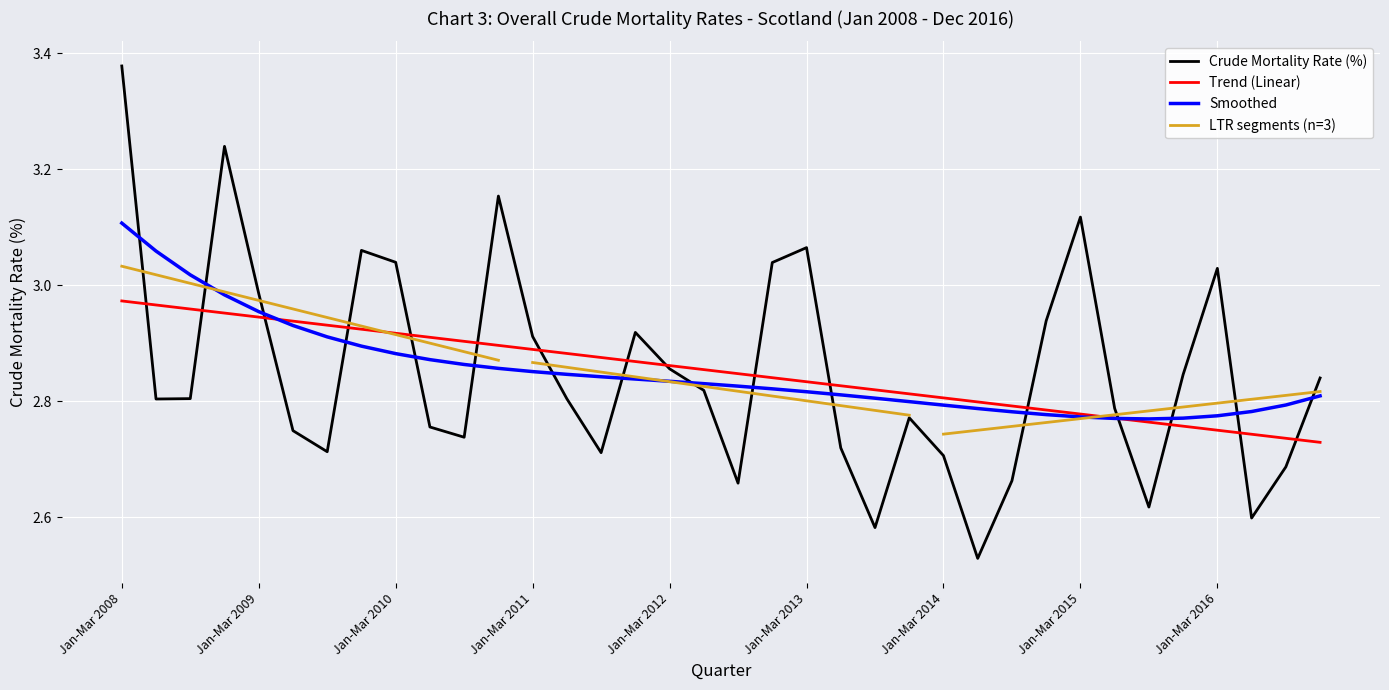

The chart shows a value of 1.8 at Jul-Sep 2012. True or false?

False